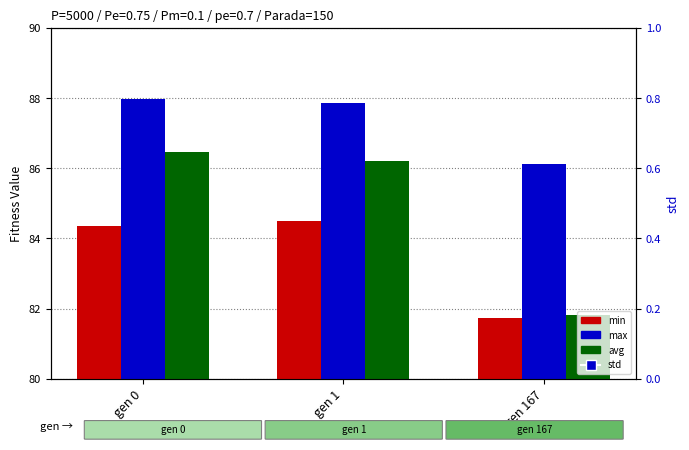

Is the value of min at gen 1 greater than the value of max at gen 0?

No